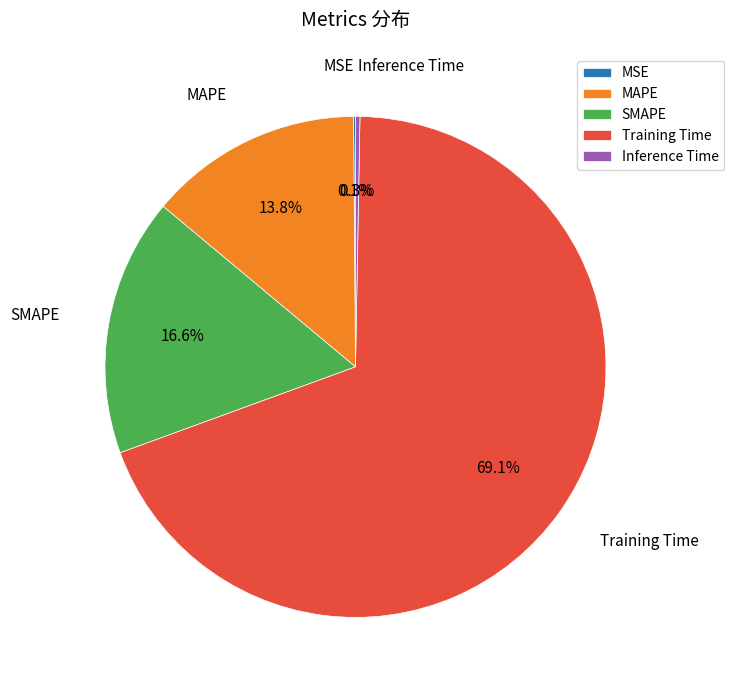

Which category has the biggest portion of the pie?

Training Time